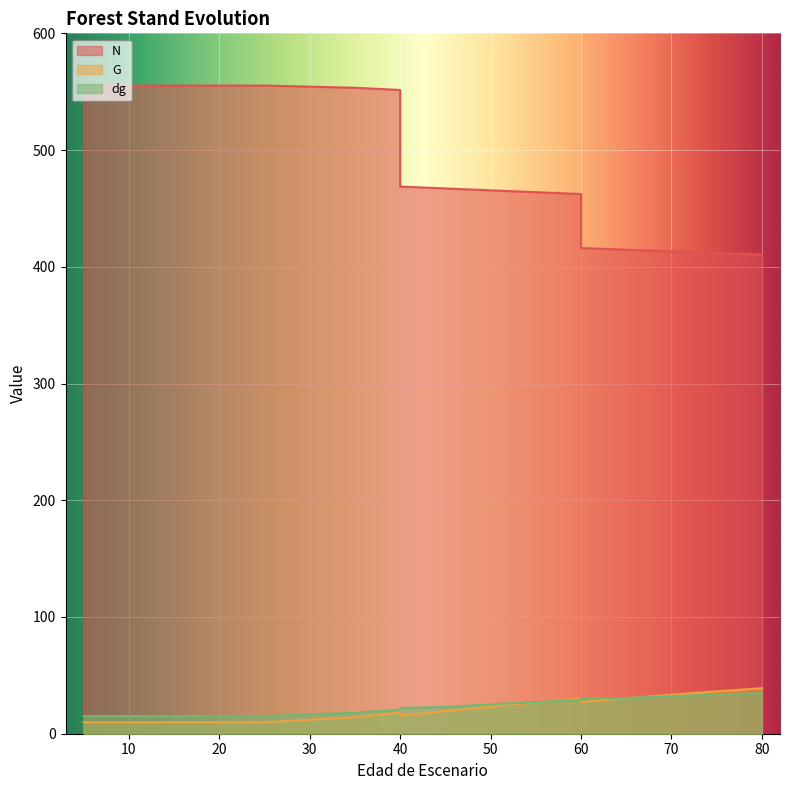

Reading right to left, extract all data points from this chart.

N: 410.4	411.8	413.2	414.6	416.1	462.3	463.9	465.5	467.1	468.7	551.5	553.4	555.3	555.3	555.3	555.3	555.3	555.3	555.3
G: 39.0	36.3	33.4	30.4	27.2	30.2	26.8	23.1	19.3	15.5	18.2	14.0	9.8	9.8	9.8	9.8	9.8	9.8	9.8
dg: 34.8	33.5	32.1	30.6	30.0	28.9	27.1	25.1	23.0	21.9	20.5	17.9	15.0	15.0	15.0	15.0	15.0	15.0	15.0